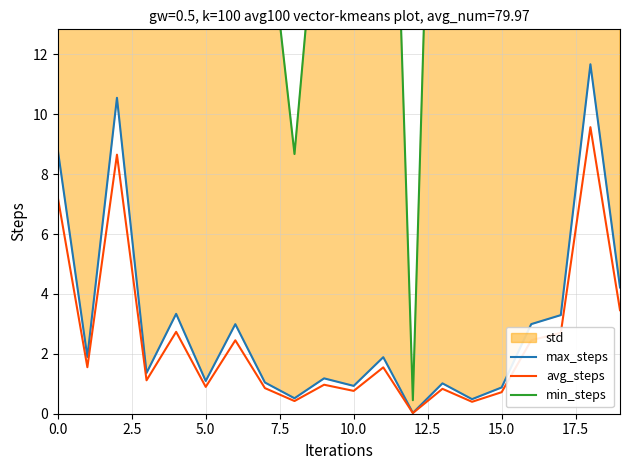

Is it true that avg_steps equals 7.2 at 0.0?

True